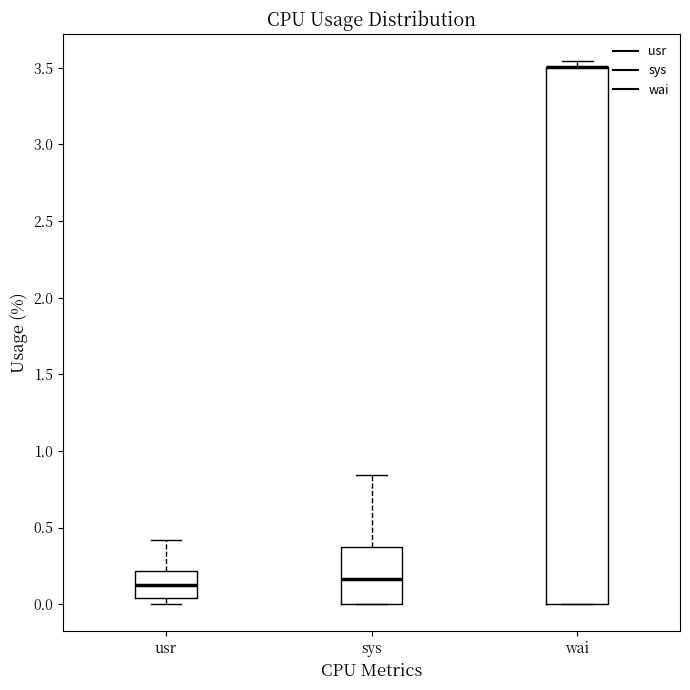

Where is the lower edge of the box for wai on the y-axis? The values are not printed on the chart, so give them approximately, as read against the axis.

0.00